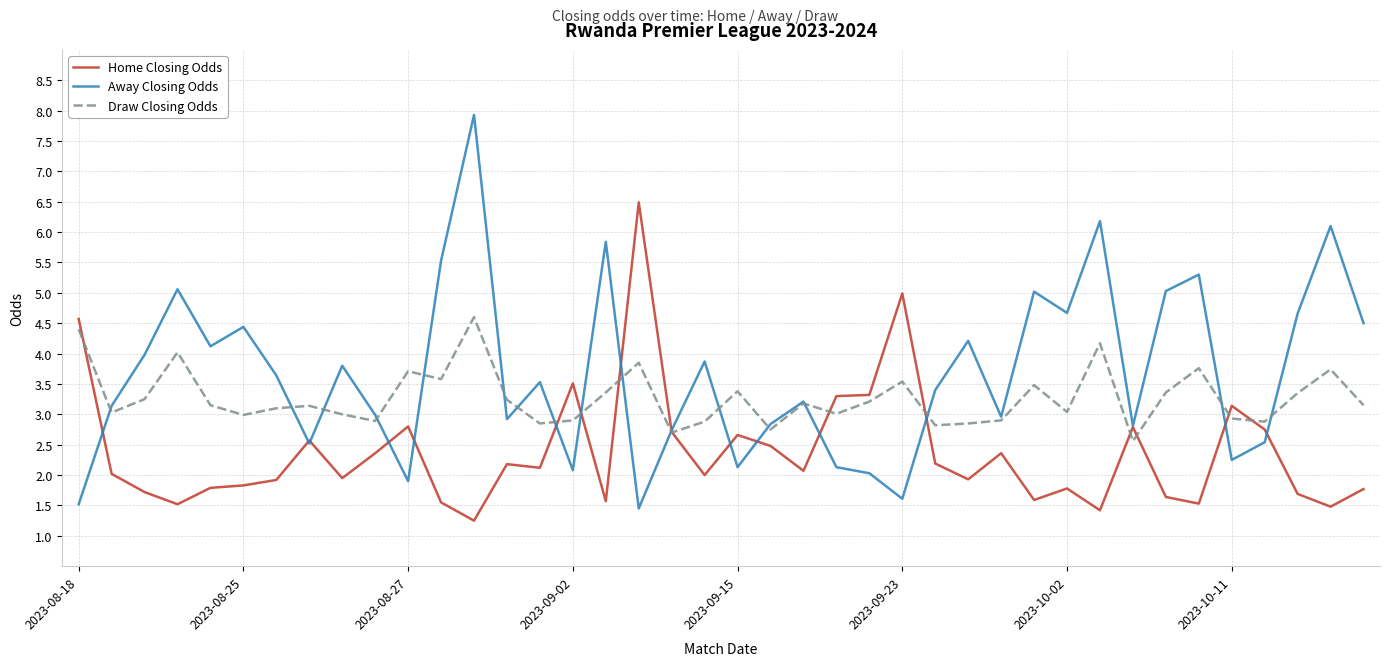

How many interior local valleys does the Away Closing Odds series have?

12